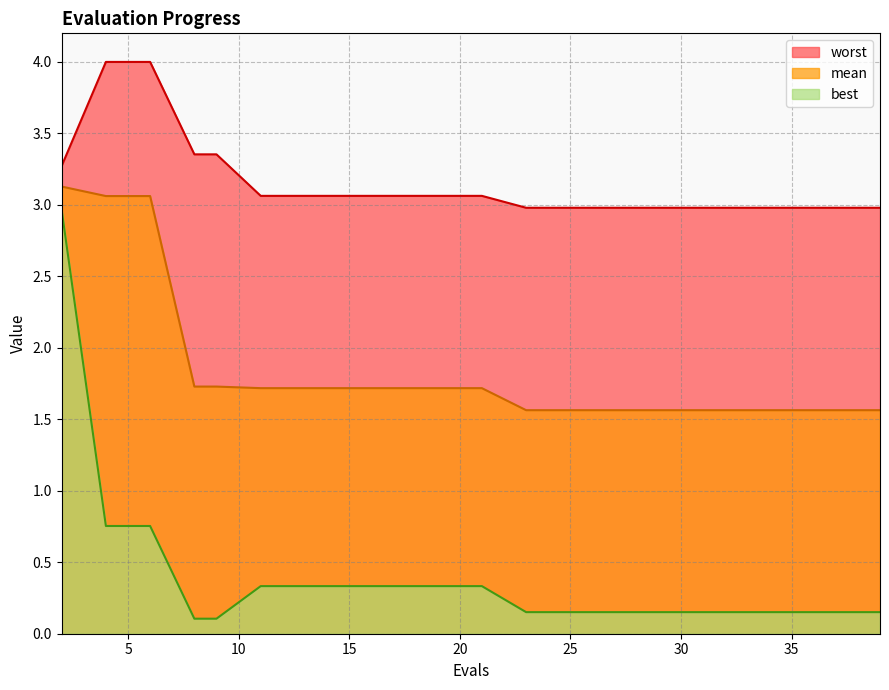

At which label is mean closest to 2?

8